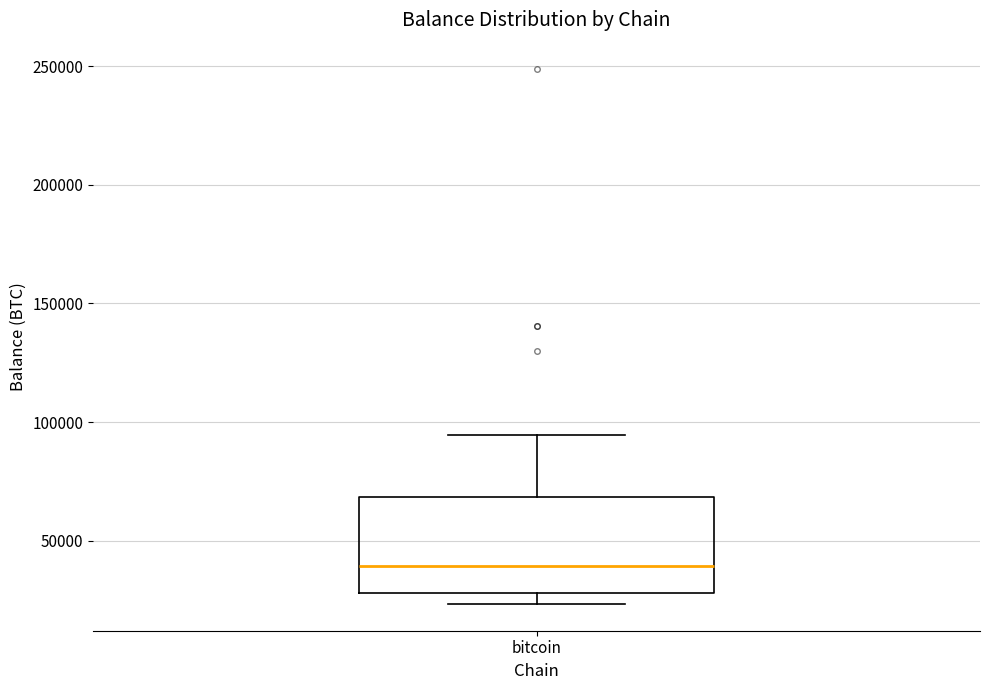

Transcribe this box plot: give where the median line is, the range the box spans, and where the two whiskers end, as read against the y-axis. The values are not printed on the chart, so give them approximately, as read against the axis.

median 40000, box 30000 to 70000, whiskers 25000 to 95000